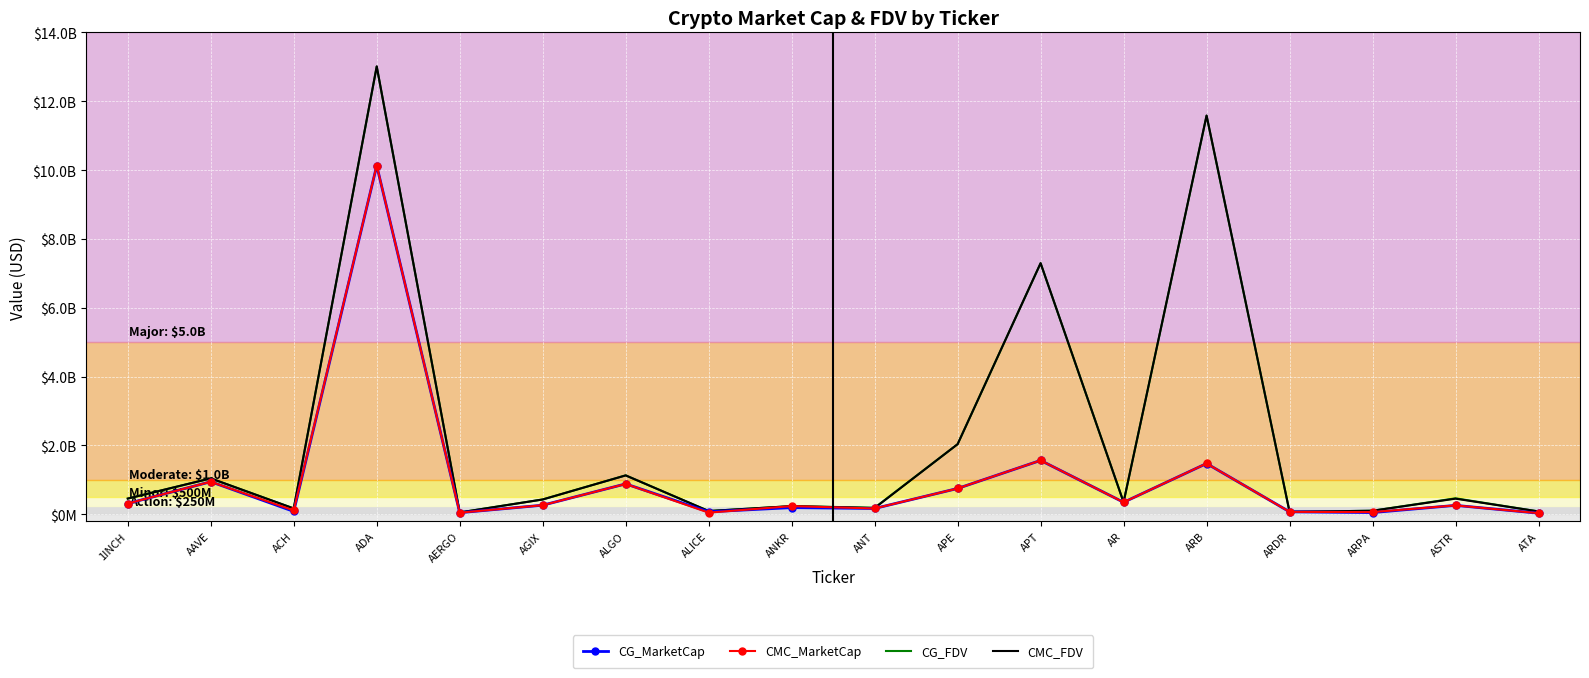

What is the label of the 11th point from the left?

APE